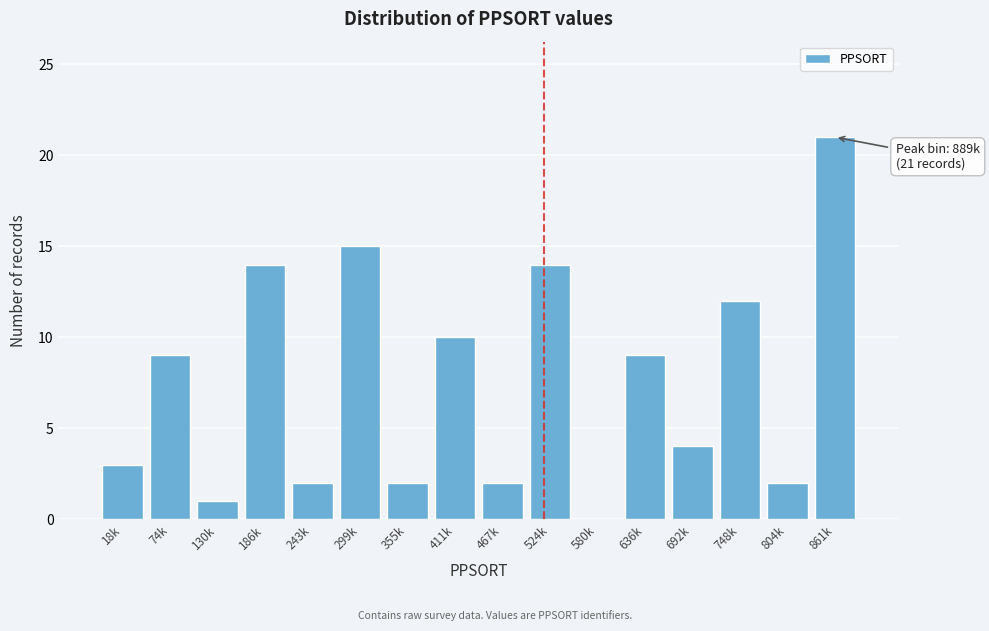

Reading left to right, what are all the values shown in this chart?

18k=3	74k=9	130k=1	186k=14	243k=2	299k=15	355k=2	411k=10	467k=2	524k=14	580k=0	636k=9	692k=4	748k=12	804k=2	861k=21